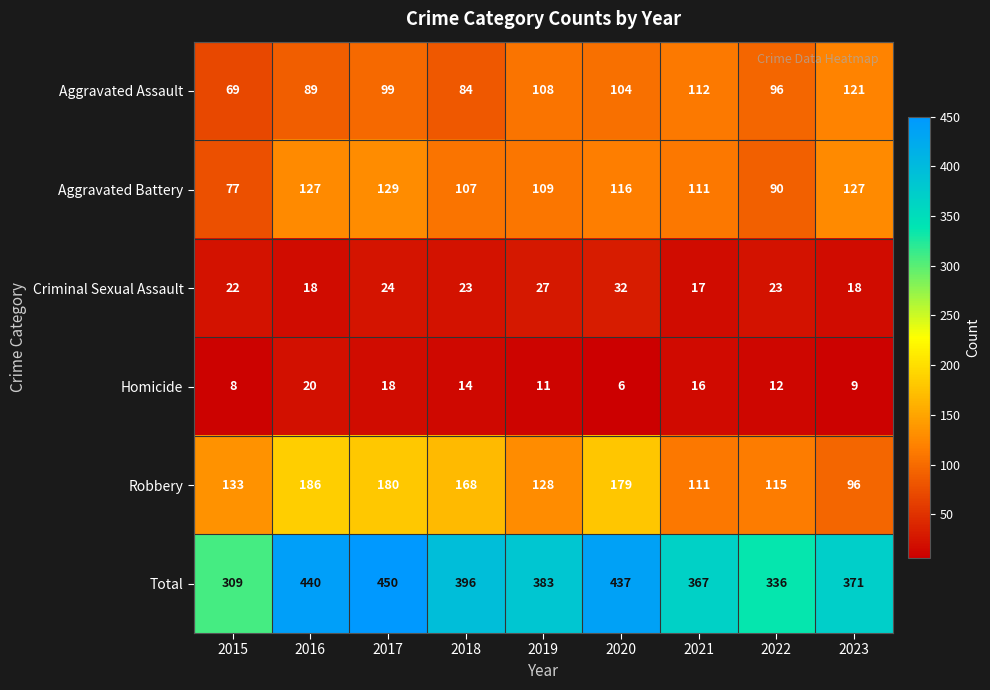

The value of Criminal Sexual Assault at 2015 is 34. True or false?

False